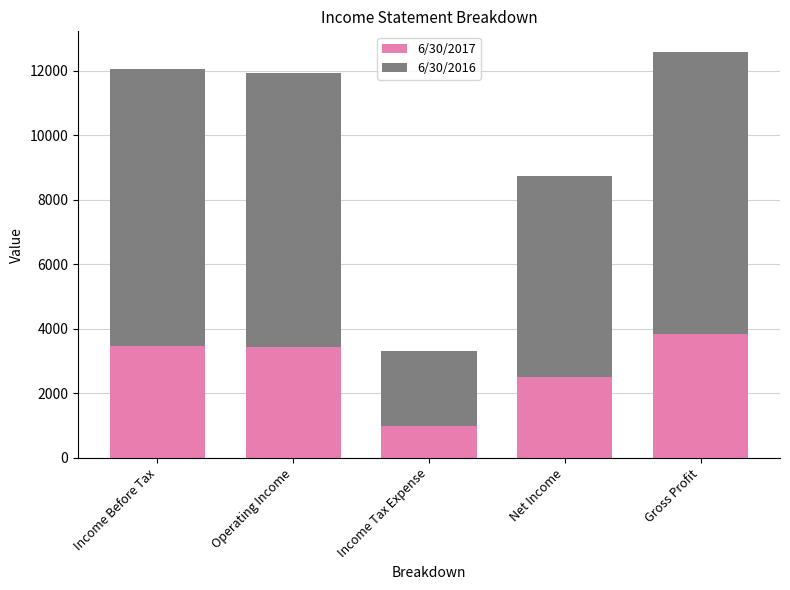

At which category is the sum across all series the highest?

Gross Profit